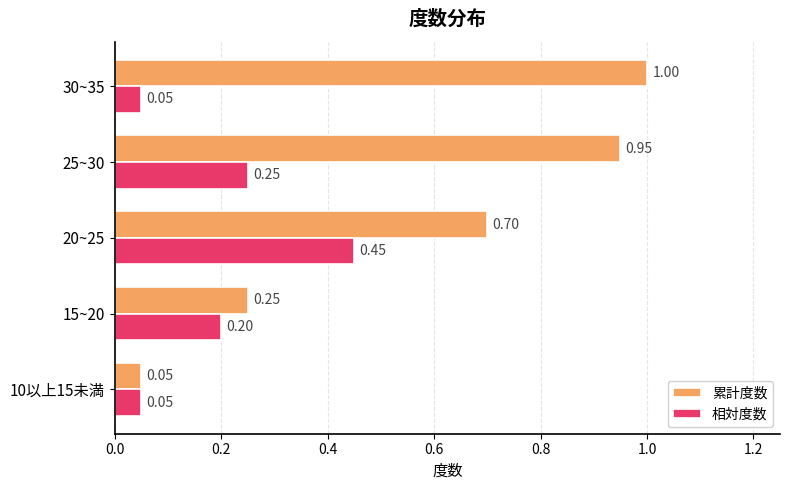

Between 15~20 and 20~25, which series saw the biggest shift?

累計度数